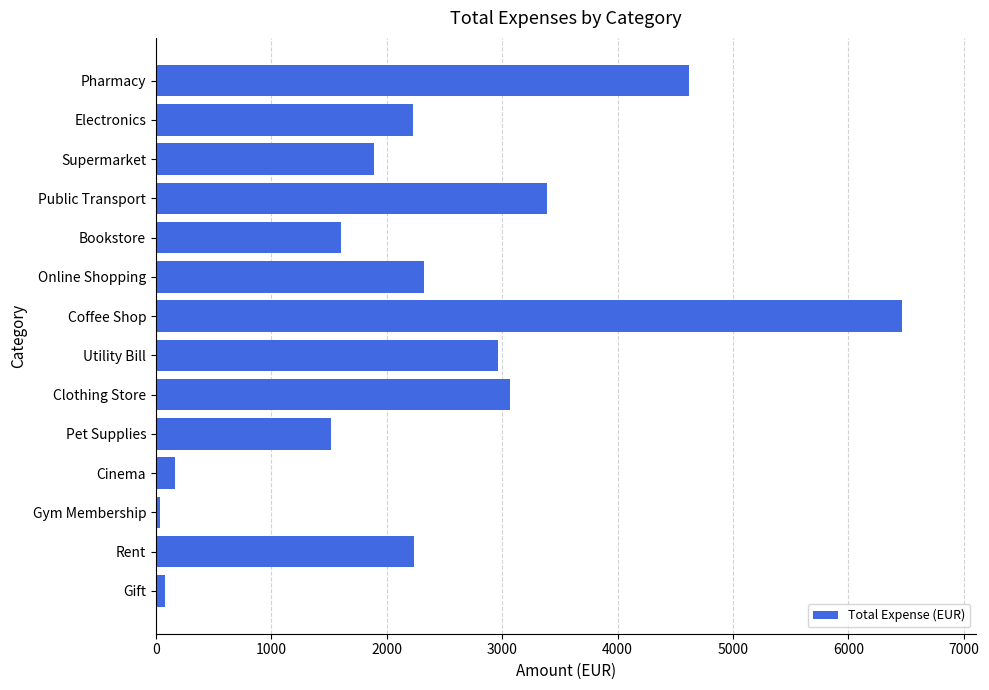

What is the difference between the maximum and minimum values?

6423.3